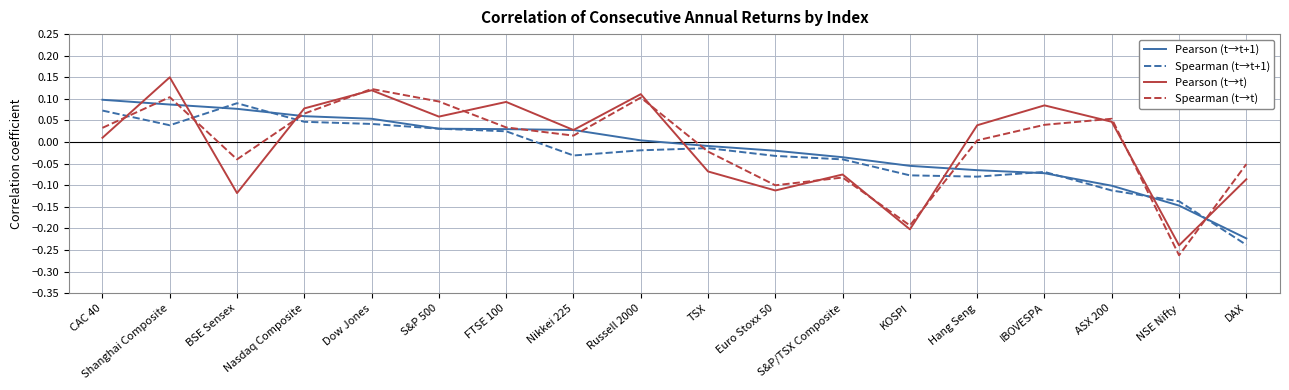

True or false: Pearson (t→t) has more than 1 interior local peaks.

True